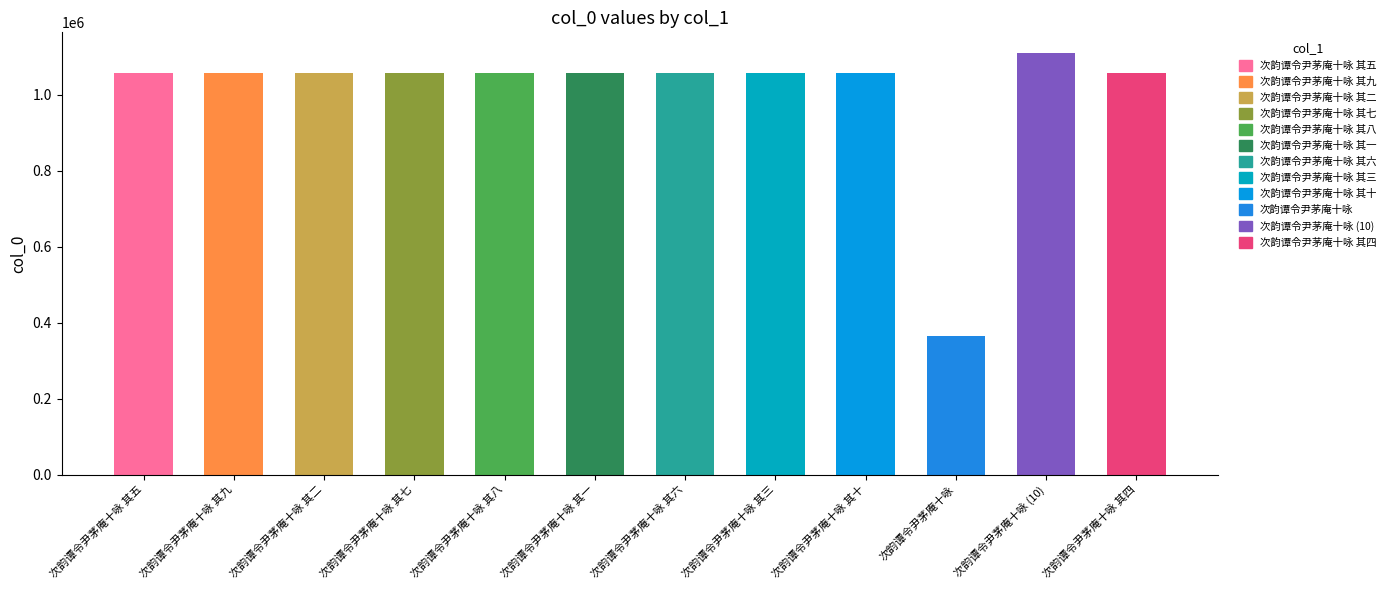

What is the greatest value displayed?

1109397